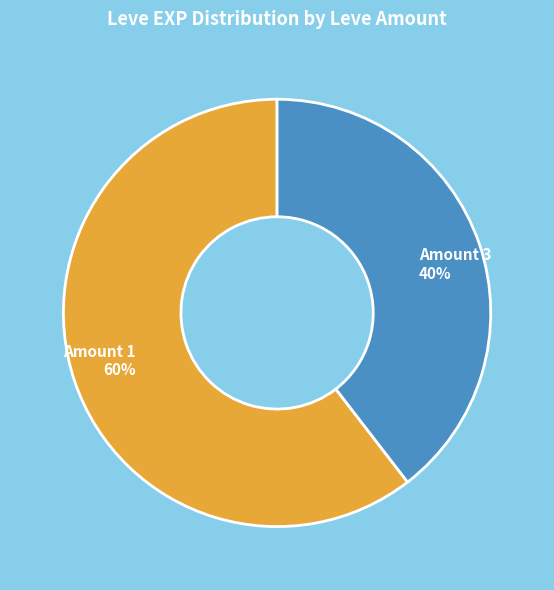

Rank the categories by value from lowest to highest.

Amount 3, Amount 1